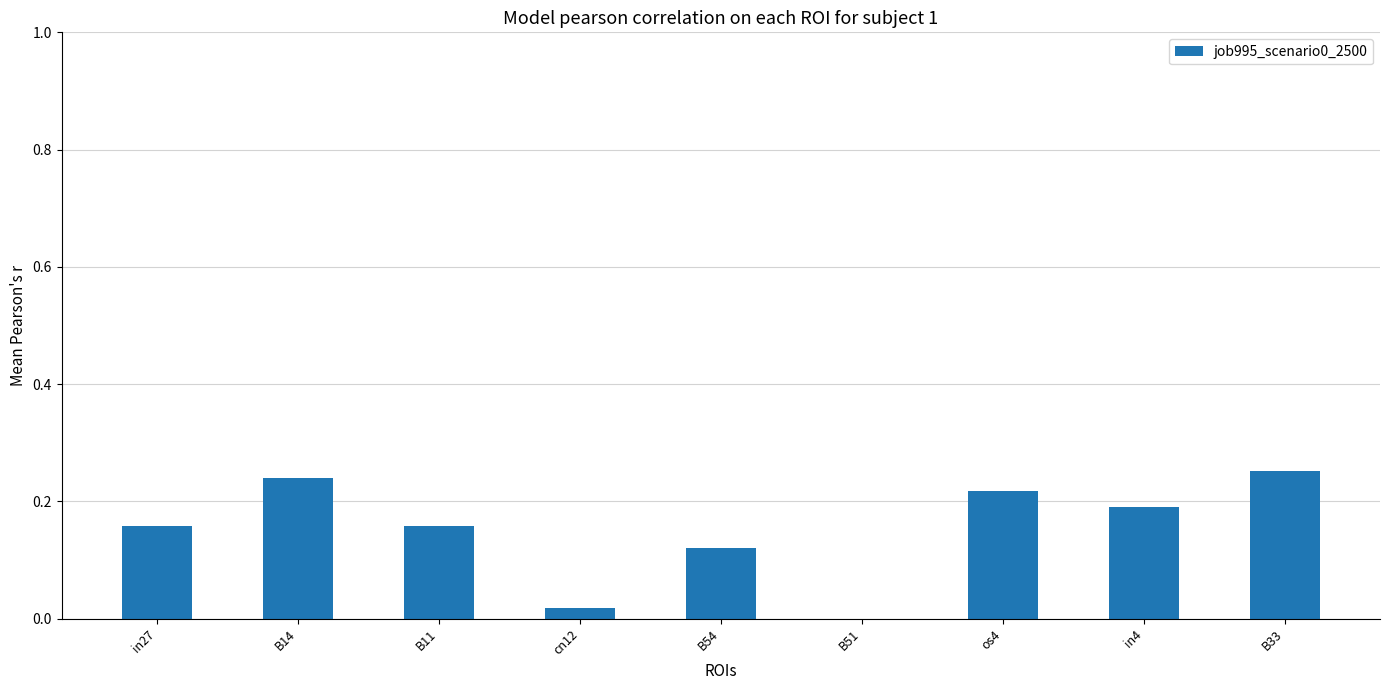

Is it true that the value at in27 is 0.1?

False